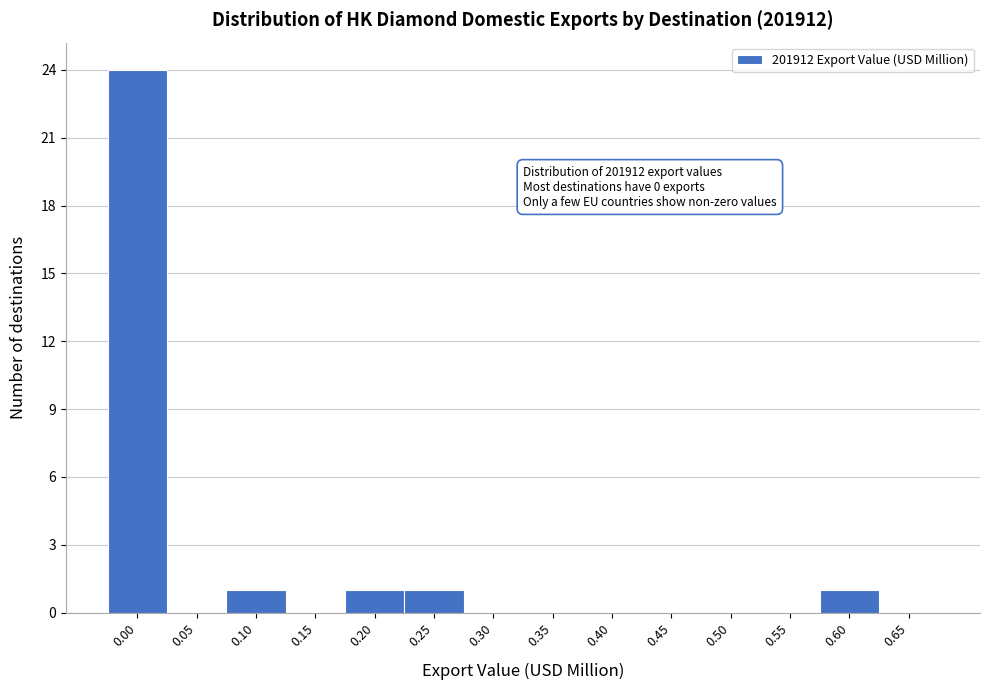

Reading right to left, what are all the values shown in this chart?

0.65=0	0.60=1	0.55=0	0.50=0	0.45=0	0.40=0	0.35=0	0.30=0	0.25=1	0.20=1	0.15=0	0.10=1	0.05=0	0.00=24